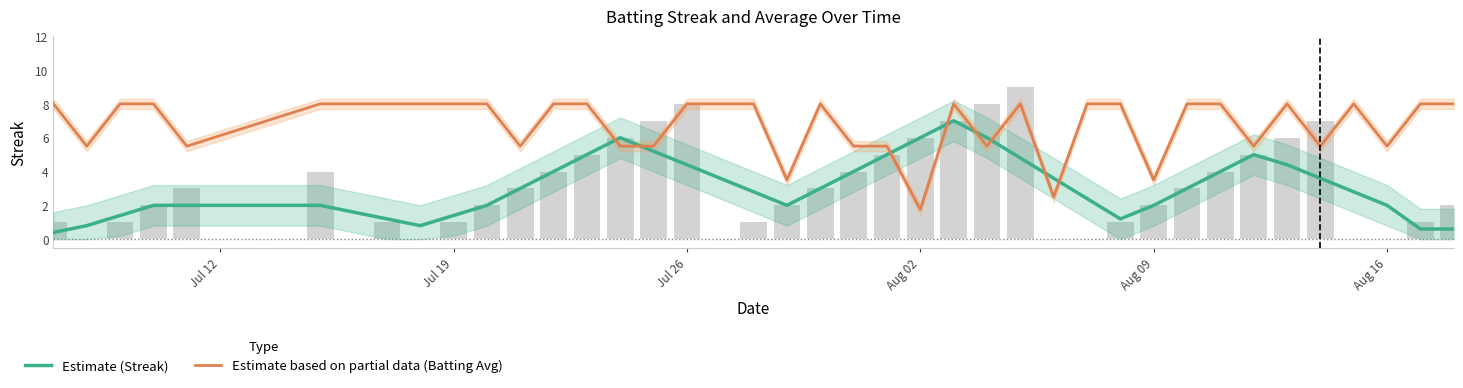

True or false: Estimate based on partial data (Batting Avg) has a value of 3.5 at 33.

False